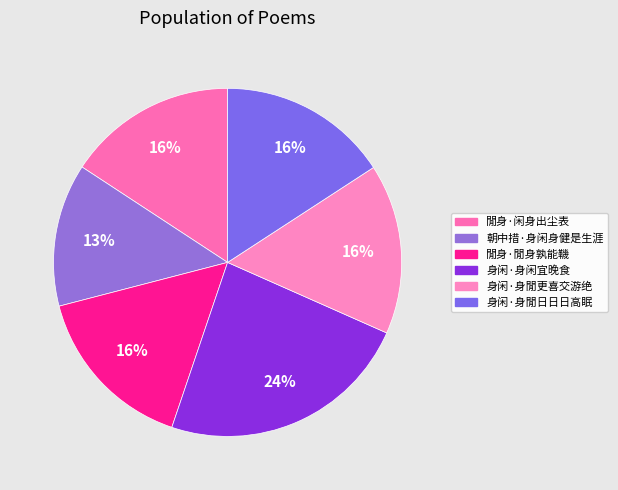

True or false: 身闲·身闲宜晚食 accounts for 14% of the total.

False